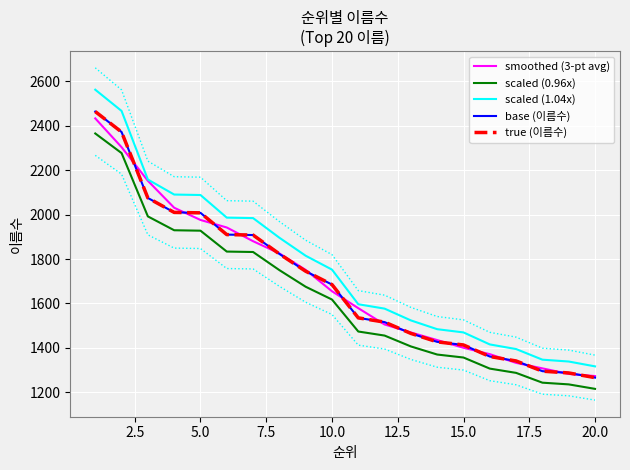

What is the maximum value shown in the chart?

2562.6